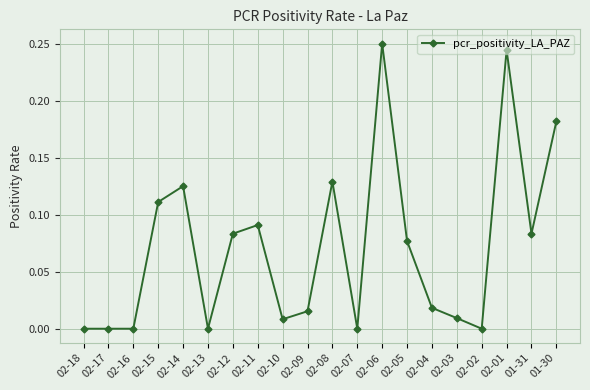

What position from the left is 02-08?

11